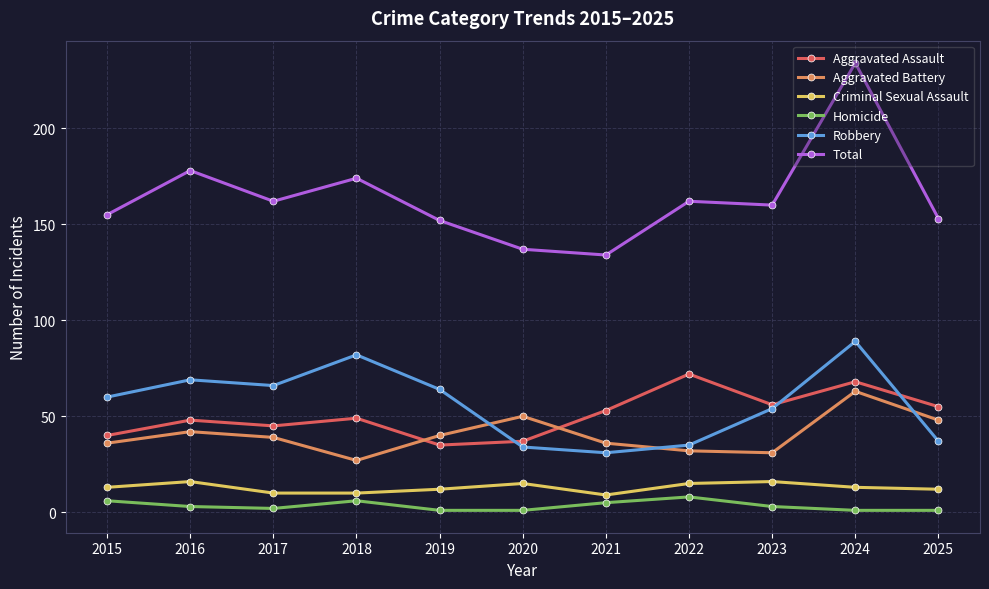

What are all the series names shown in the legend?

Aggravated Assault, Aggravated Battery, Criminal Sexual Assault, Homicide, Robbery, Total